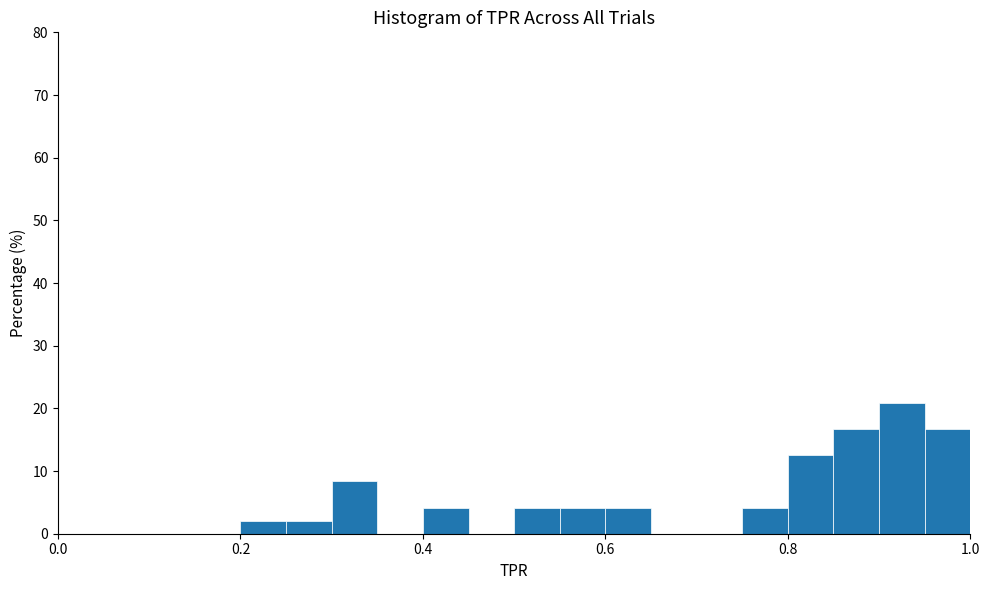

Read against the x-axis, roughly where is the centre of the tallest bar?

0.92